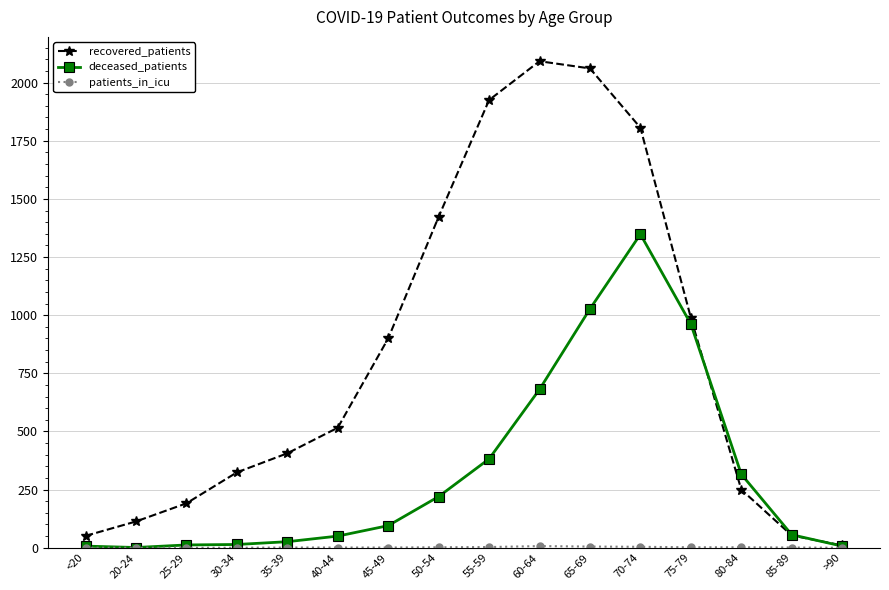

What is the average value of the deceased_patients series?

325